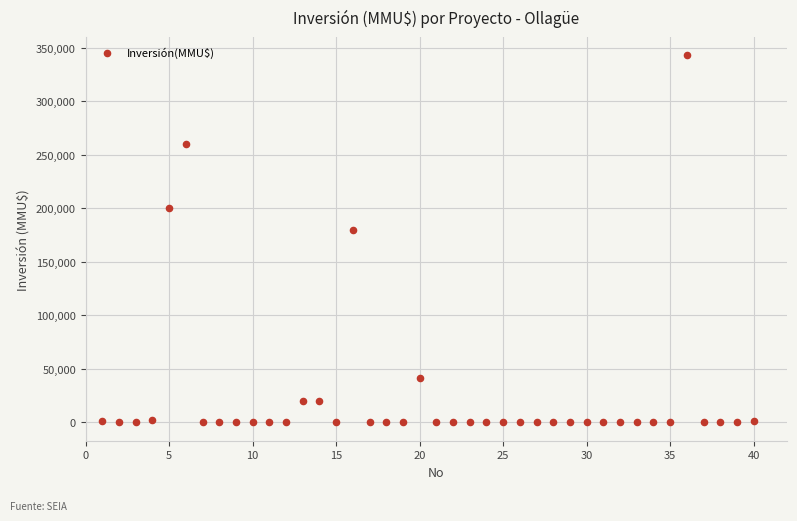

What Y value in the scatter plot is closest to 171500?

180000.0